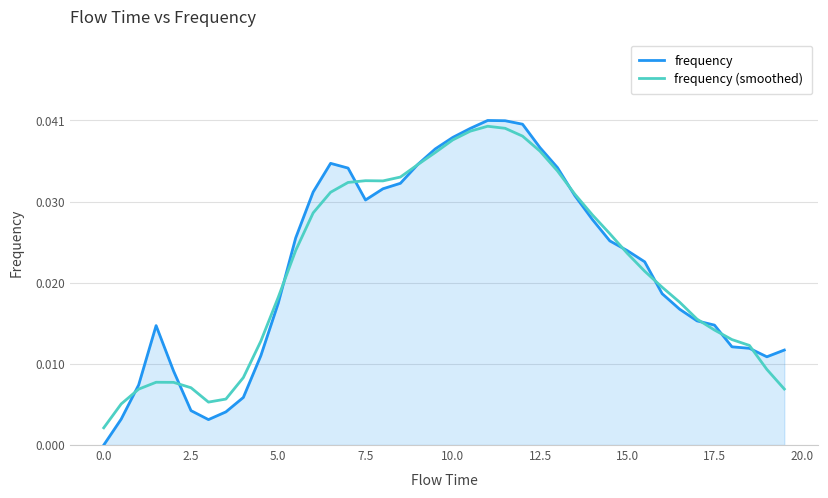

Which series has the widest spread of values?

frequency